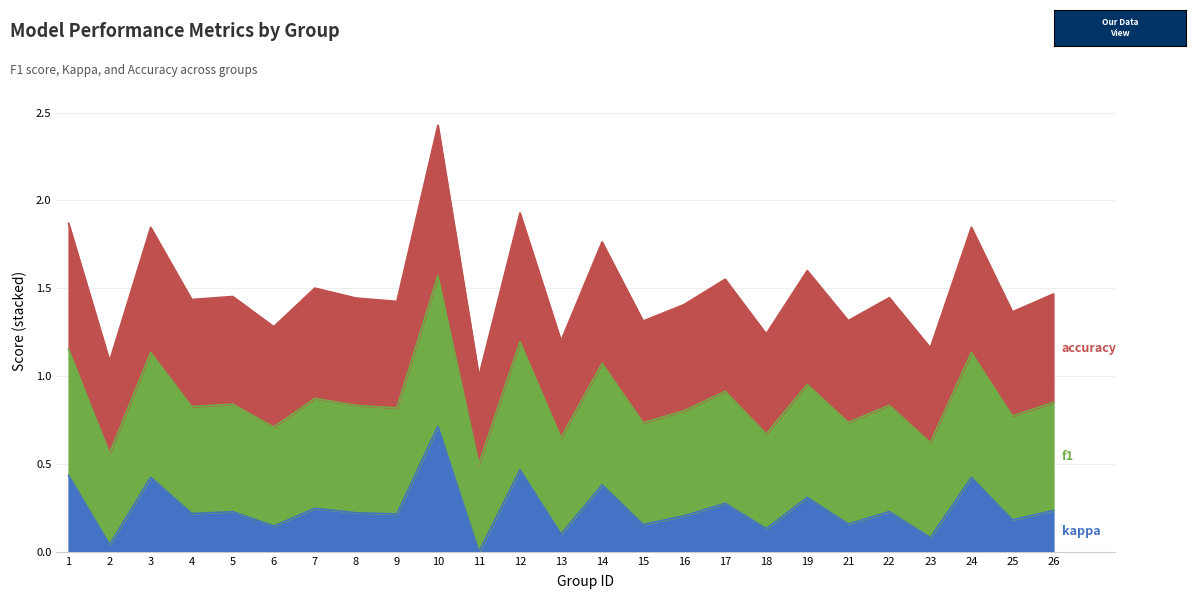

How many lines are shown in the chart?

3